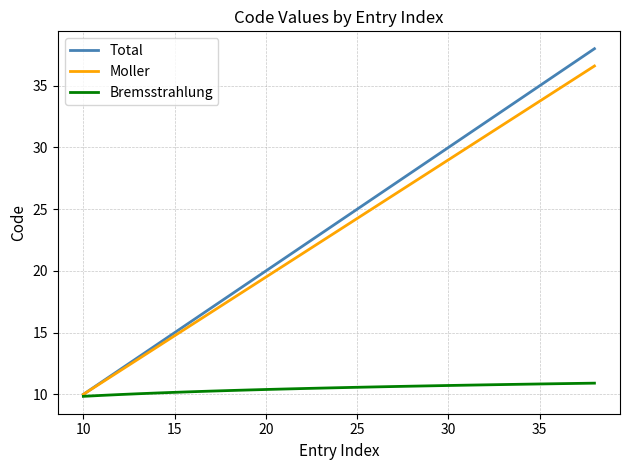

Rank the series by their maximum value, from lowest to highest.

Bremsstrahlung, Moller, Total